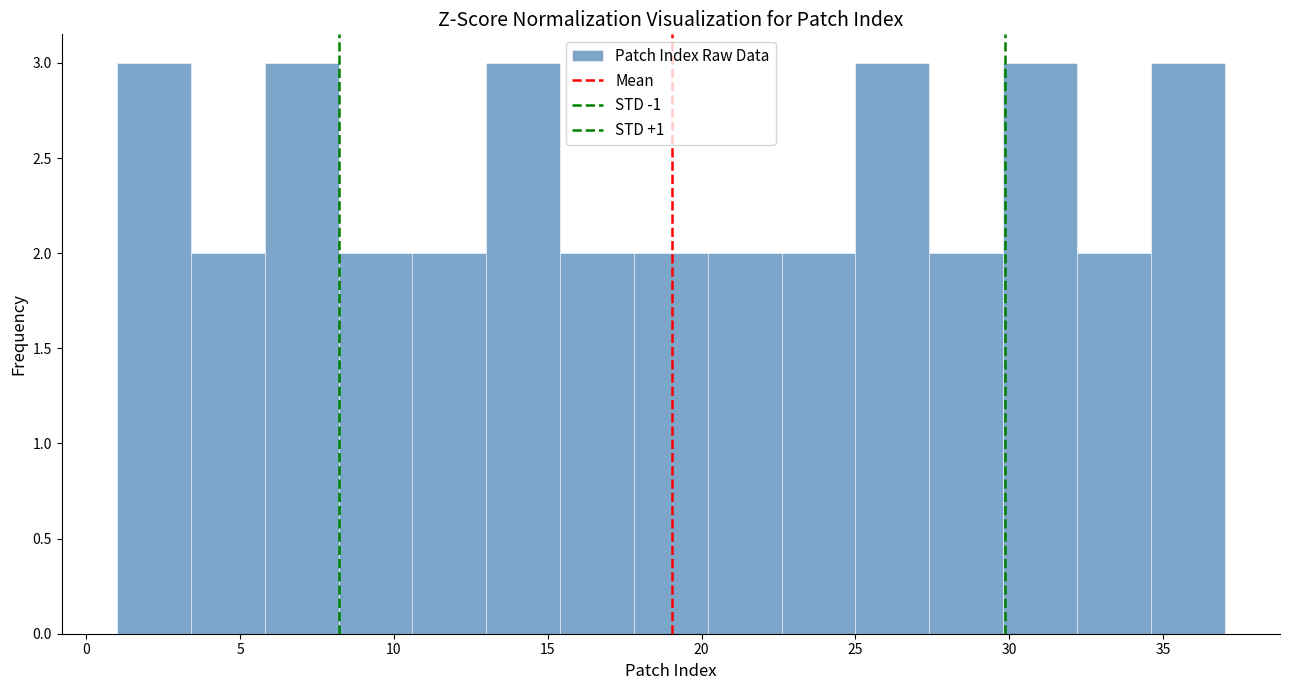

Reading left to right, list every bar in this chart as the range it spans on the x-axis followed by its height. Neither the bar edges nor the heights are printed on the chart, so give them approximately, as read against the axes.

1.0 to 3.4: 3
3.4 to 5.8: 2
5.8 to 8.2: 3
8.2 to 10.6: 2
10.6 to 13.0: 2
13.0 to 15.4: 3
15.4 to 17.8: 2
17.8 to 20.2: 2
20.2 to 22.6: 2
22.6 to 25.0: 2
25.0 to 27.4: 3
27.4 to 29.8: 2
29.8 to 32.2: 3
32.2 to 34.6: 2
34.6 to 37.0: 3